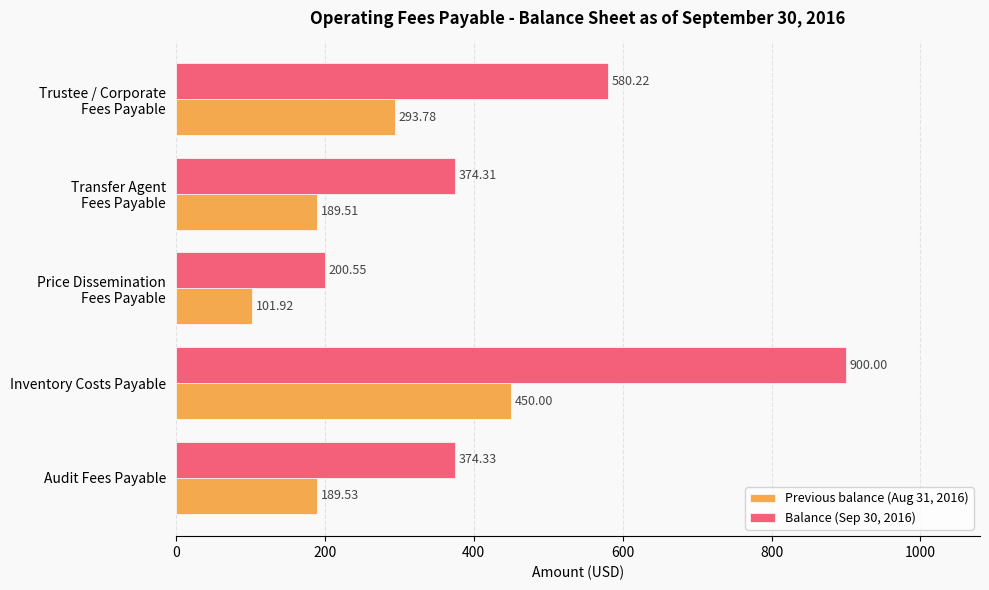

List the series in order of their overall mean, highest first.

Balance (Sep 30, 2016), Previous balance (Aug 31, 2016)